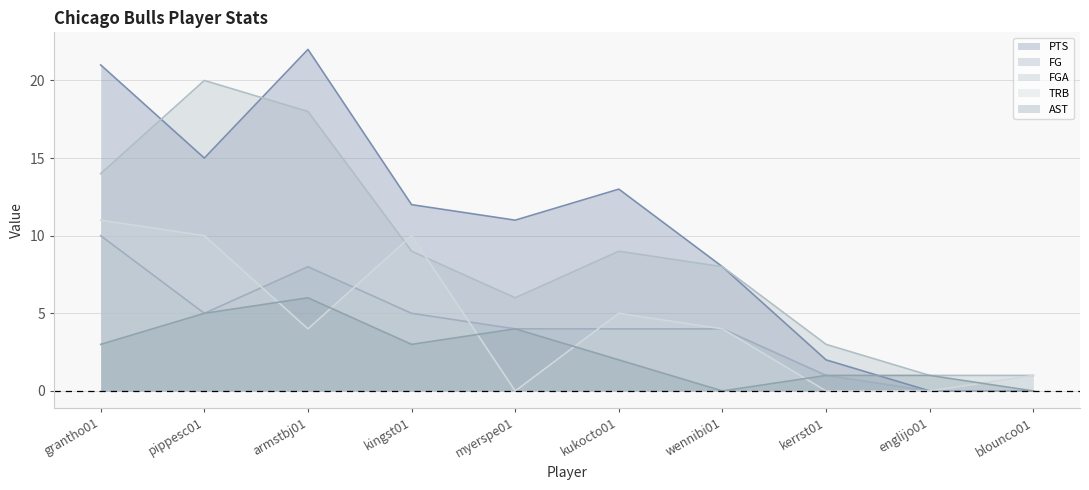

How many lines are shown in the chart?

5